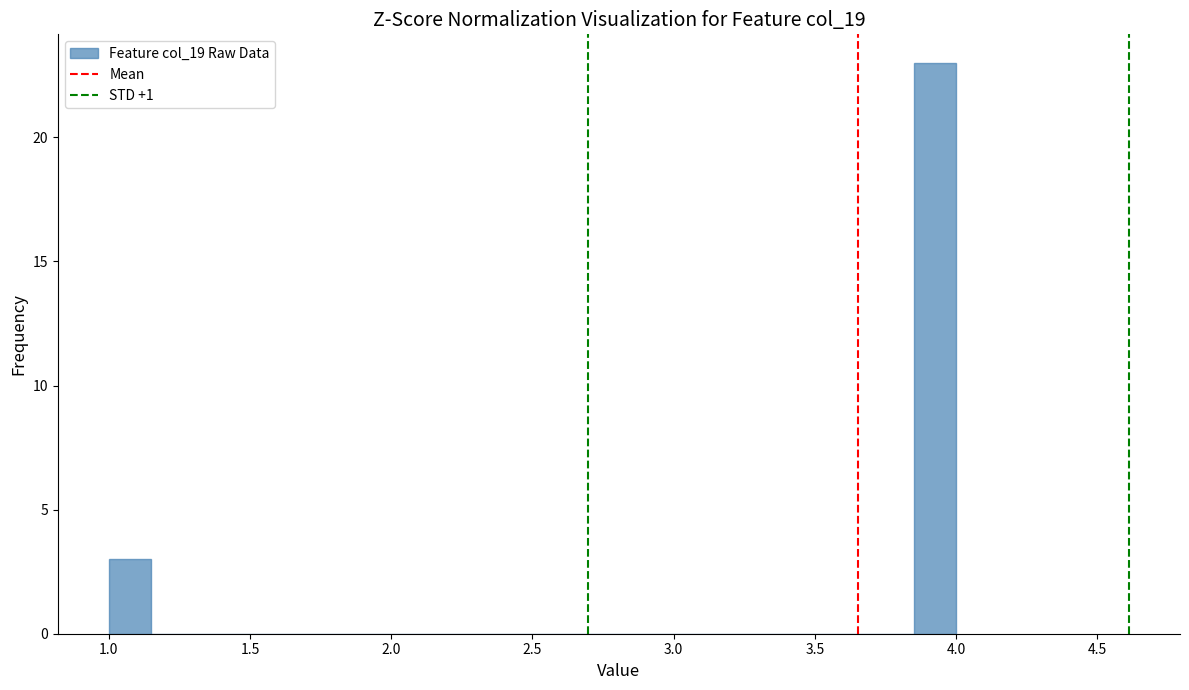

Around what value on the x-axis is the tallest bar? Give the approximate position of its centre, as read against the axis.

3.95